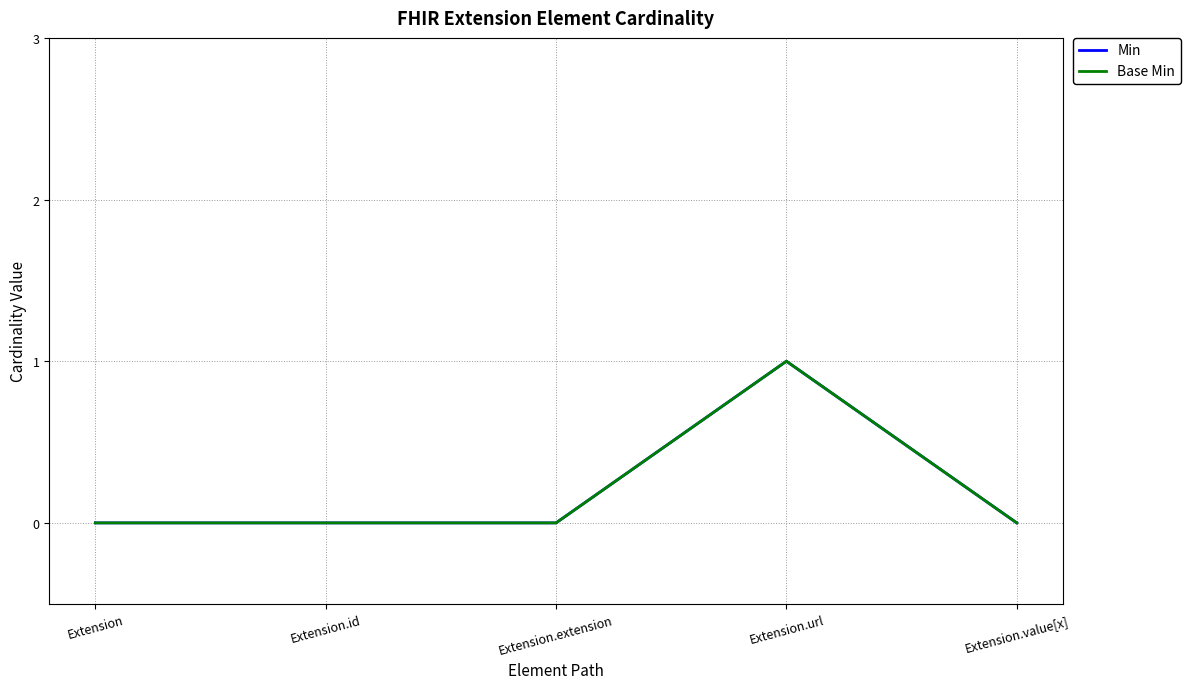

Does the chart display data point markers on the line(s)?

No